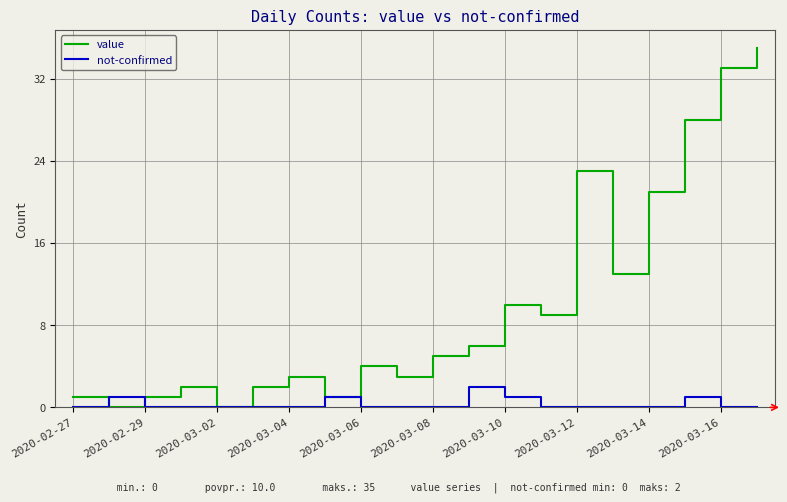

List the series in order of their peak value, highest first.

value, not-confirmed